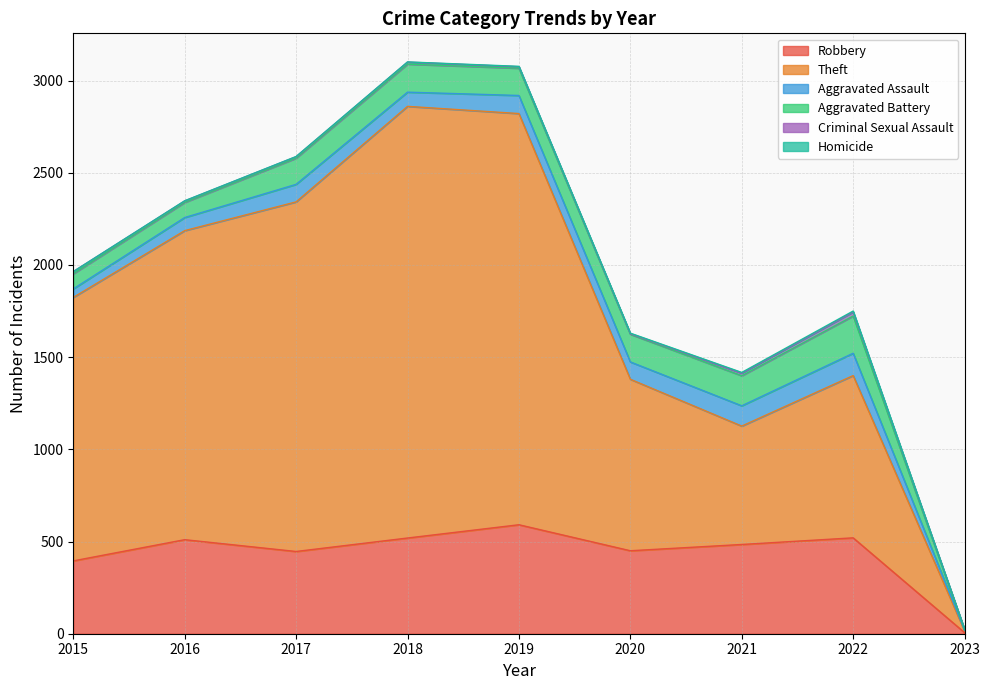

Which series has the largest total across all categories?

Theft